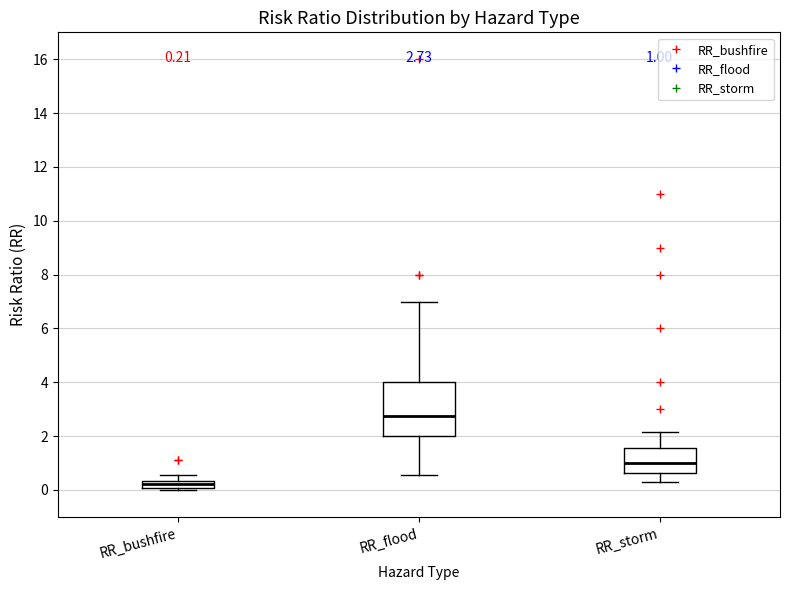

Which box's median line is the lowest?

RR_bushfire